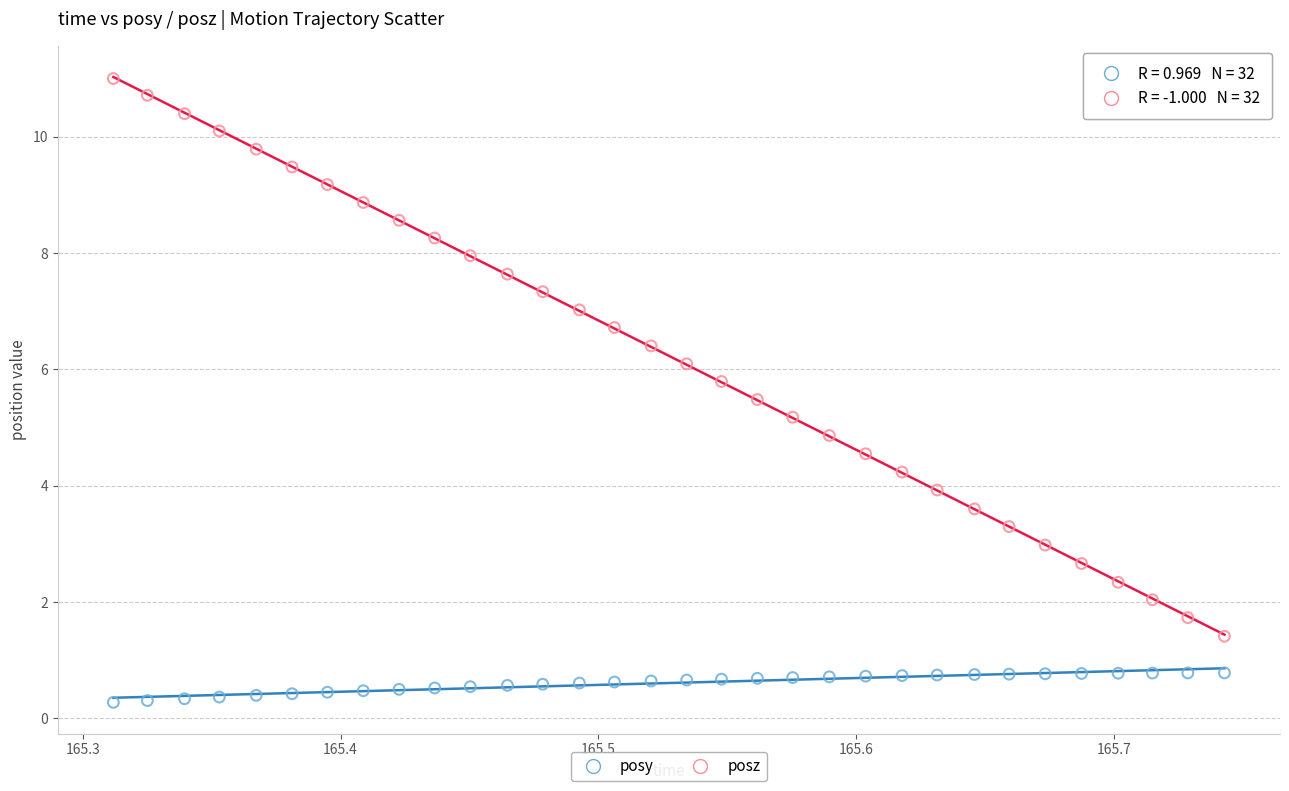

Across all data points, what is the range of Y values (max minus min)?

10.7